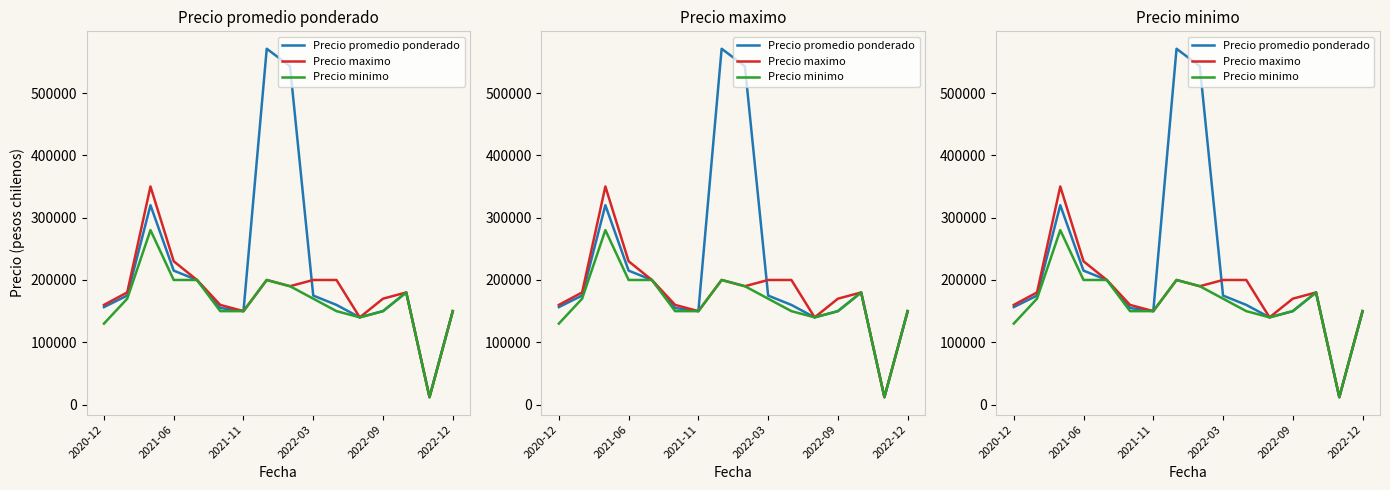

What is the value of the Precio promedio ponderado point at the 11th from the left?

160000